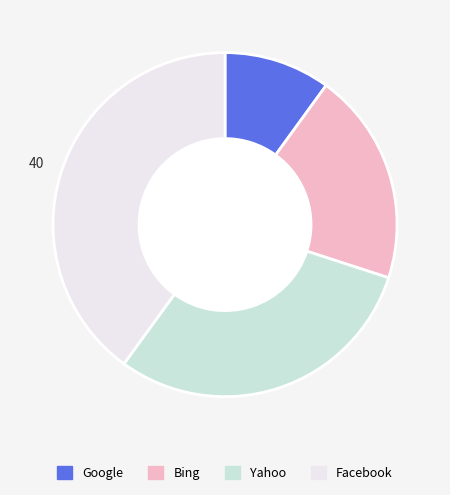

Combined, do Facebook and Bing account for over 50%?

Yes